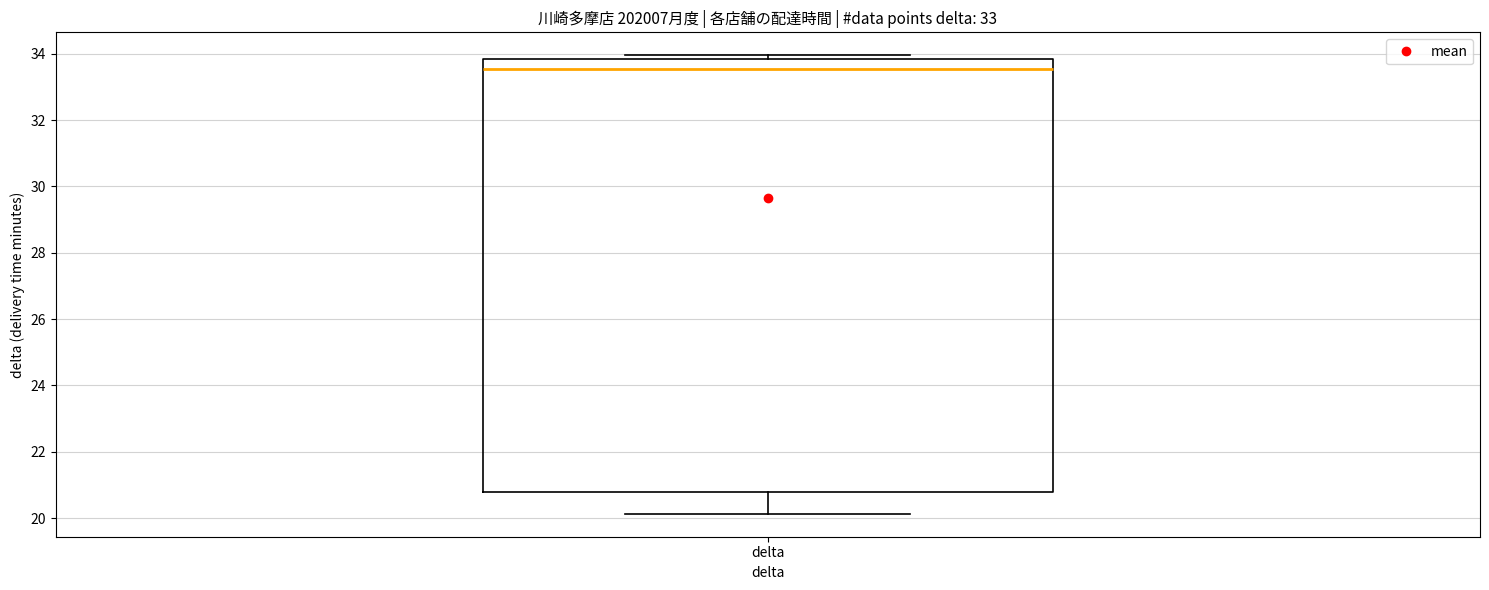

Where does the lower whisker of the box for delta end on the y-axis? The values are not printed on the chart, so give them approximately, as read against the axis.

20.2